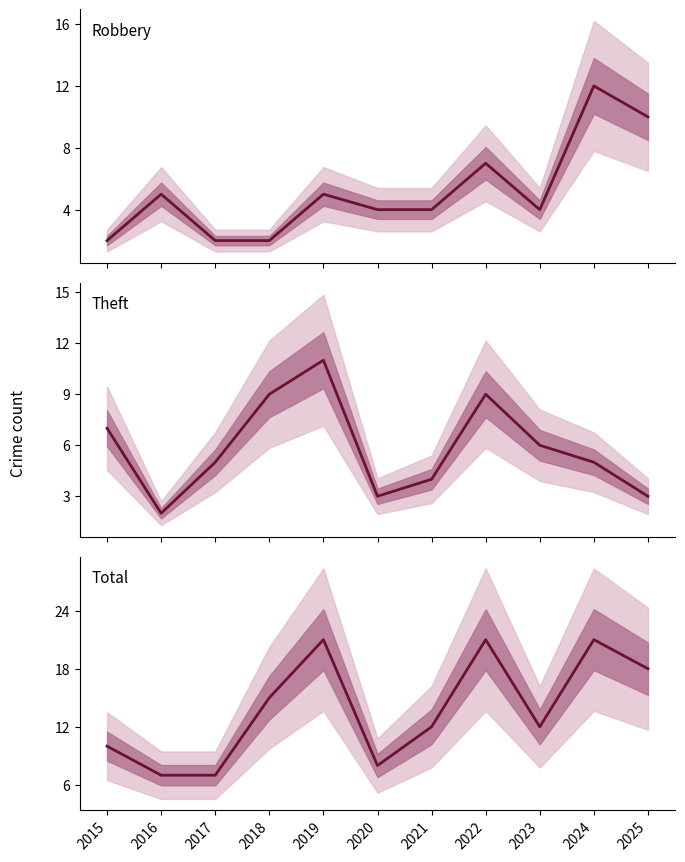

True or false: Theft and Total cross at least once.

False